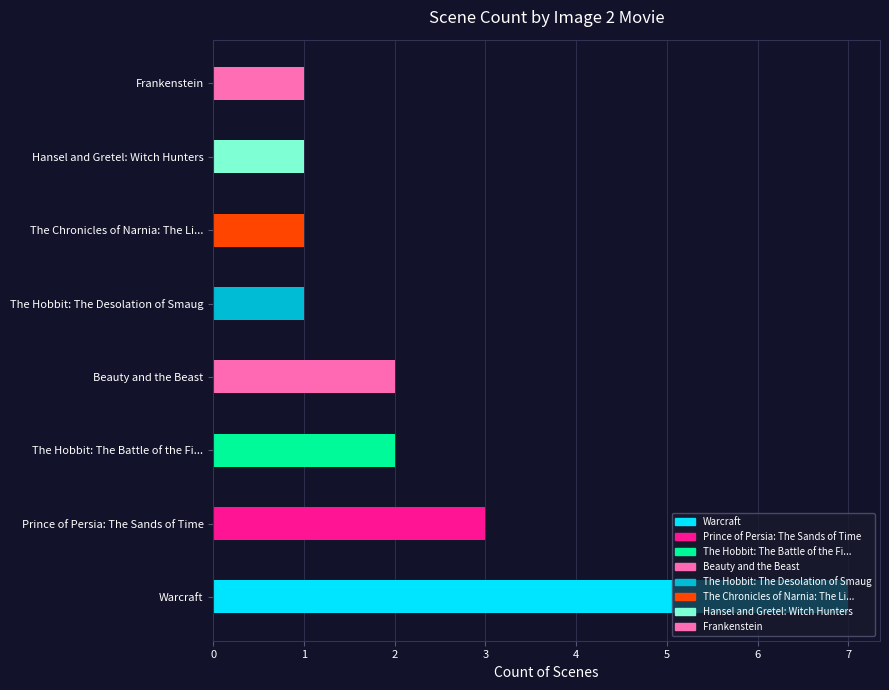

Is it true that the value at Prince of Persia: The Sands of Time is 2?

False